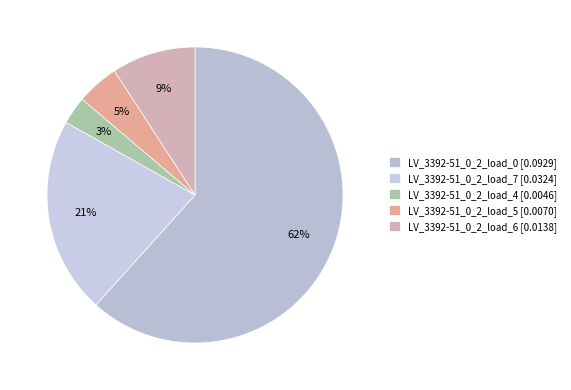

Is it true that LV_3392-51_0_2_load_0 is 62% of the pie?

True